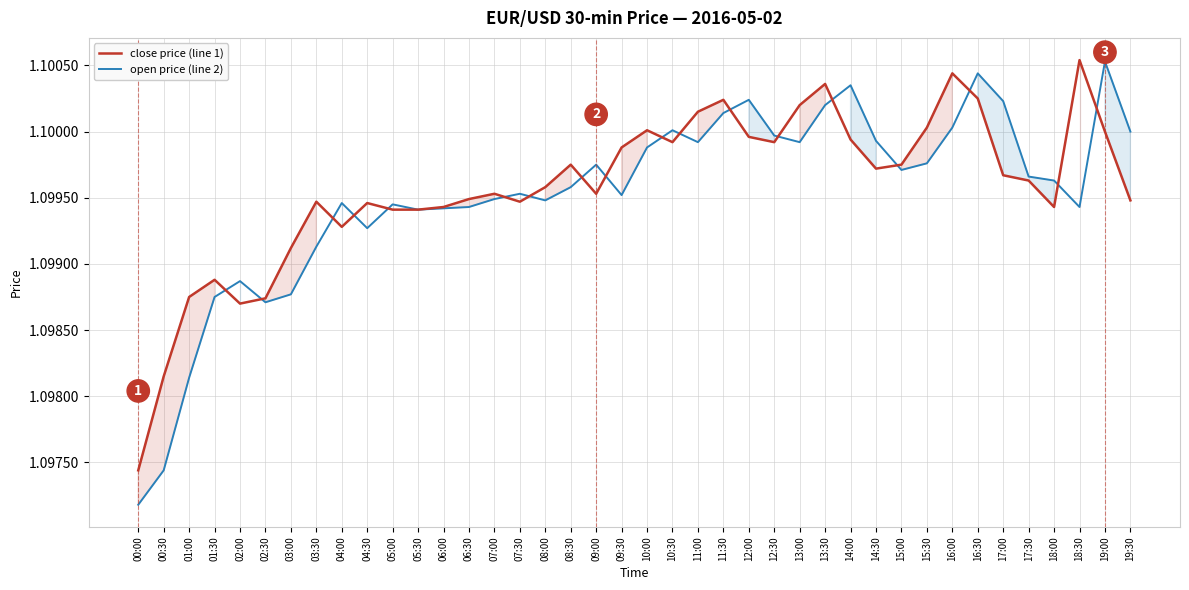

Which series has the largest total across all categories?

close price (line 1)